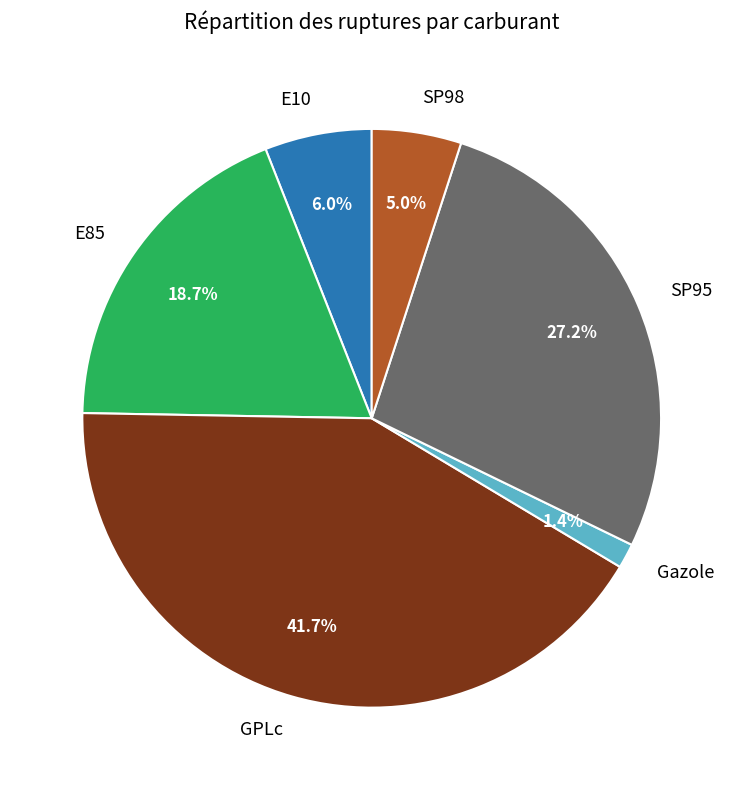

How many slices are in this pie chart?

6